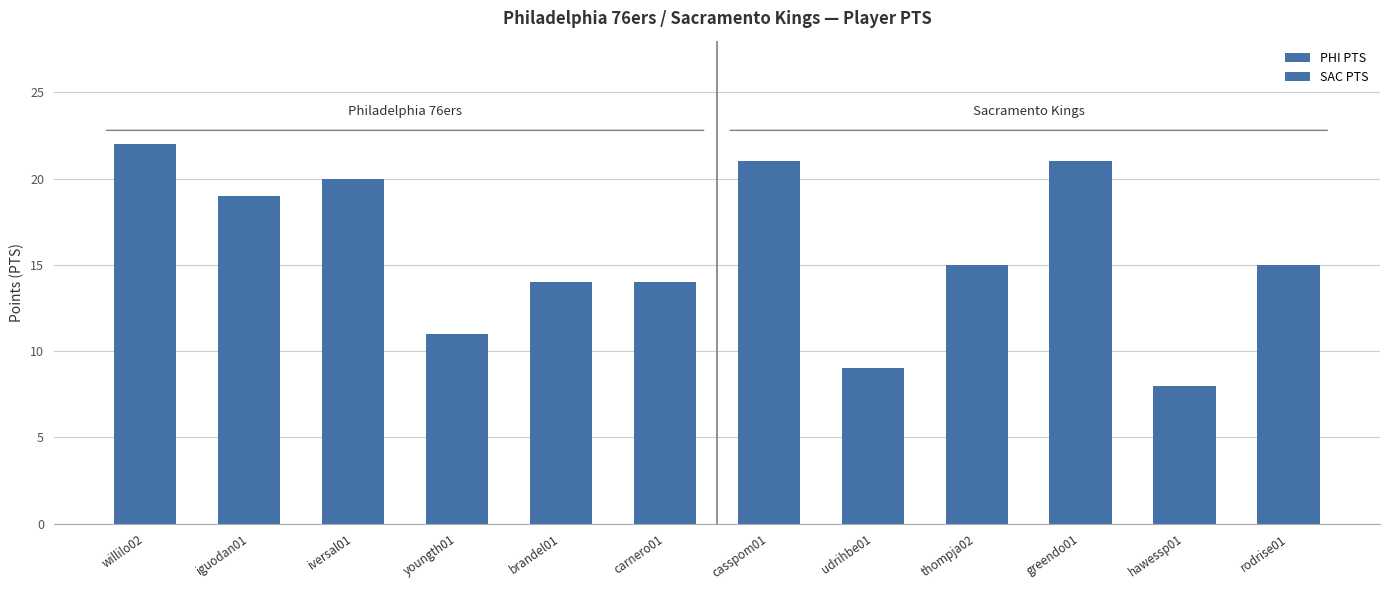

What is the maximum value for PHI PTS?

22